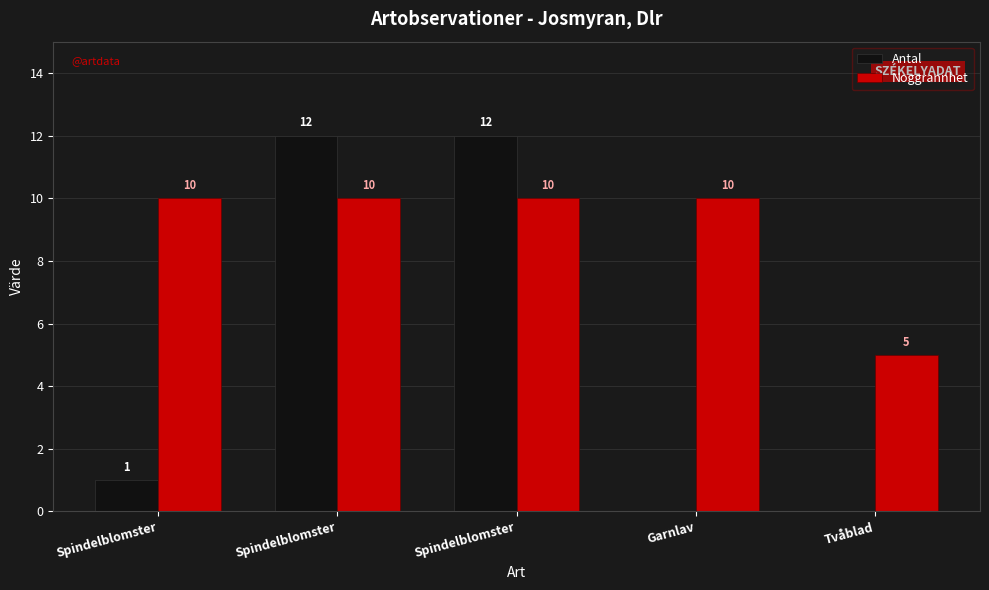

Are the bars grouped side by side (vs. stacked)?

Yes